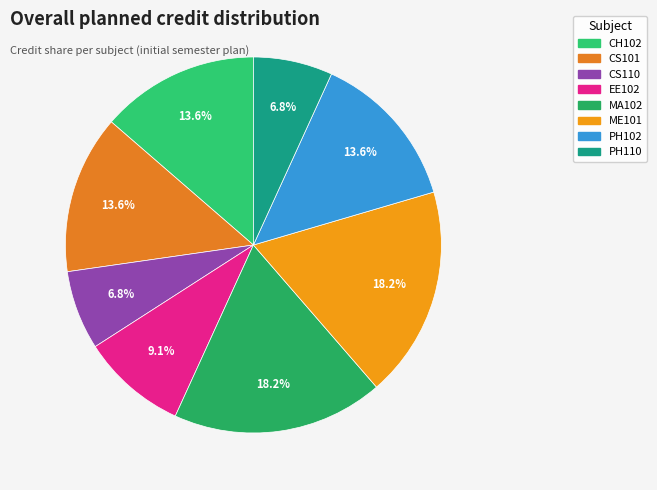

Between ME101 and PH110, which is larger?

ME101